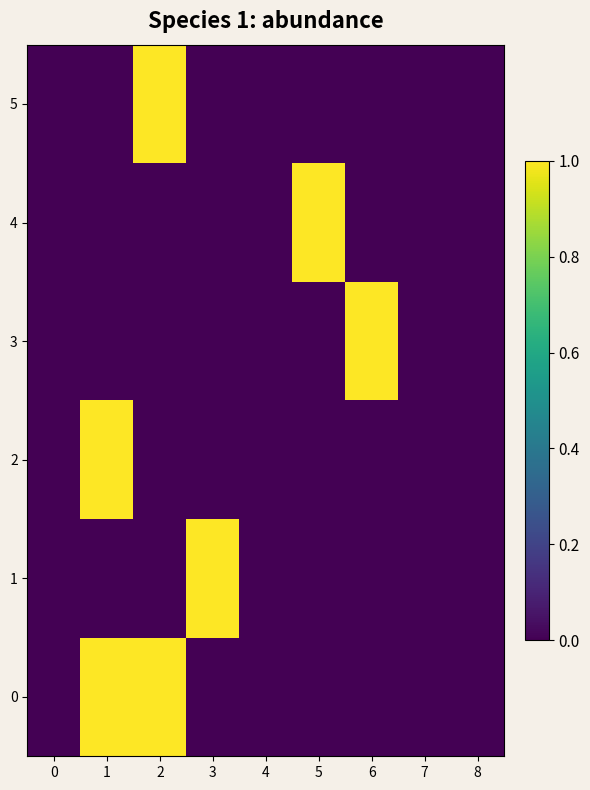

Which has a higher value, 8 or 0?

8